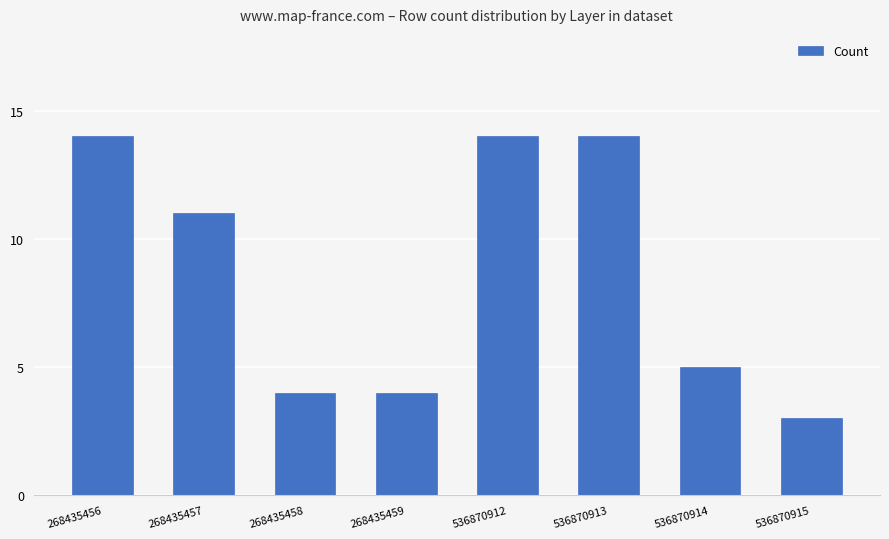

Does the chart contain any negative values?

No